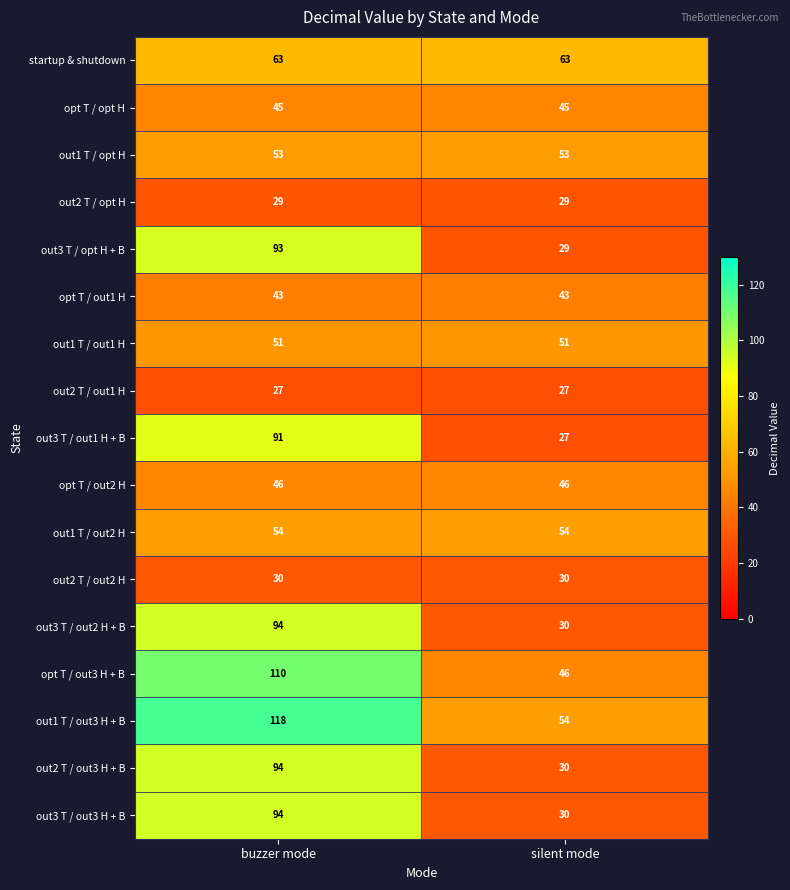

What is the highest value of the opt T / out2 H series?

46